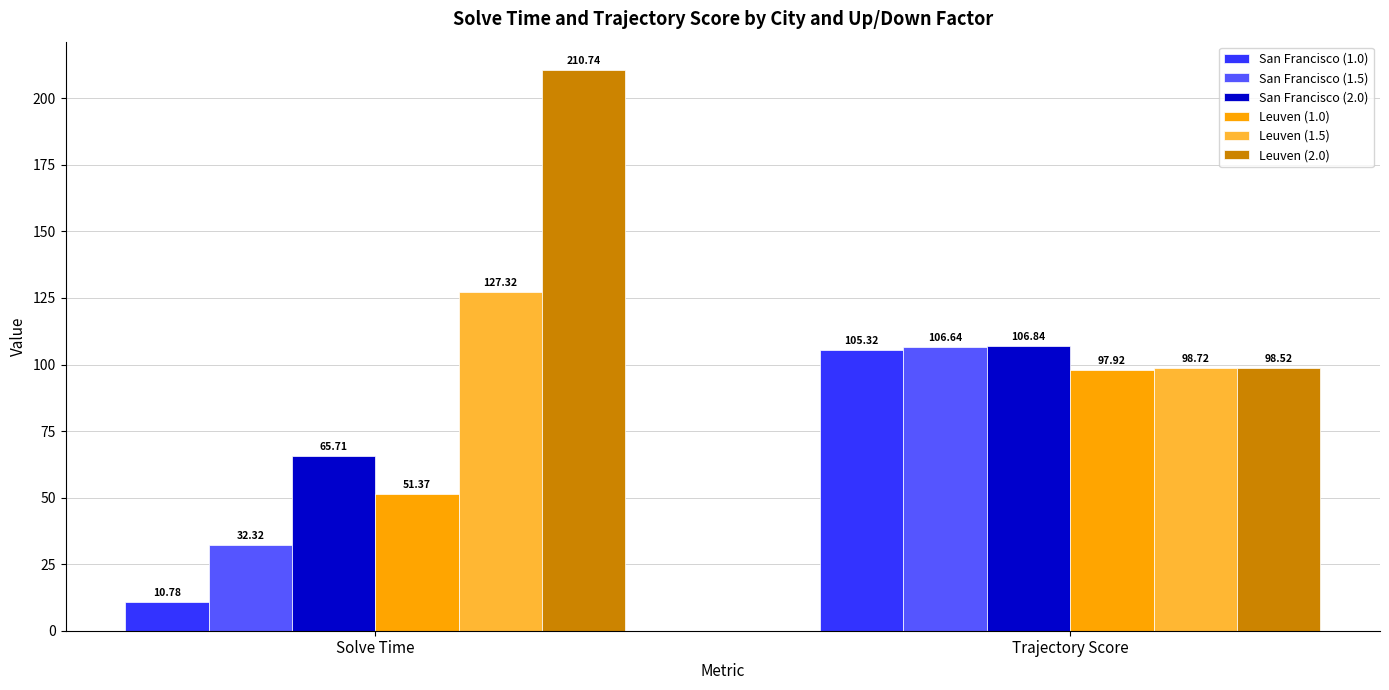

Reading left to right, extract all data points from this chart.

San Francisco (1.0): Solve Time=10.8	Trajectory Score=105.3
San Francisco (1.5): Solve Time=32.3	Trajectory Score=106.6
San Francisco (2.0): Solve Time=65.7	Trajectory Score=106.8
Leuven (1.0): Solve Time=51.4	Trajectory Score=97.9
Leuven (1.5): Solve Time=127.3	Trajectory Score=98.7
Leuven (2.0): Solve Time=210.7	Trajectory Score=98.5